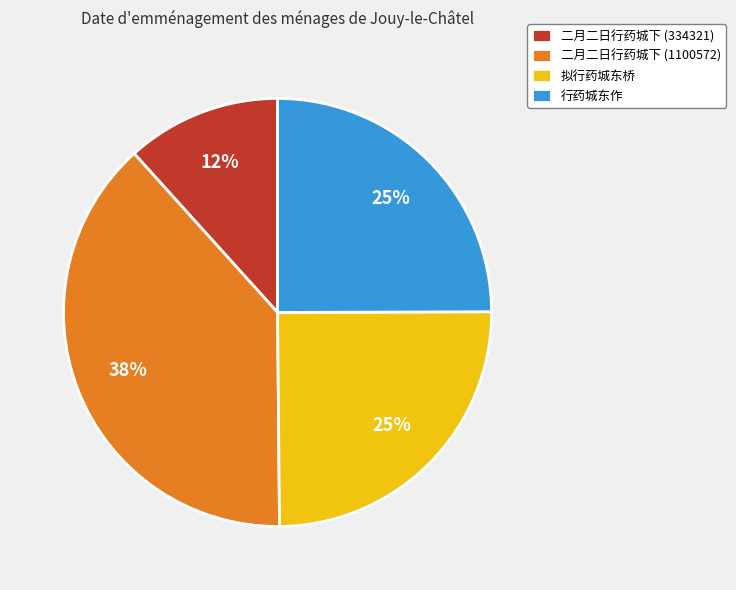

To the nearest percent, what portion does 行药城东作 represent?

25%